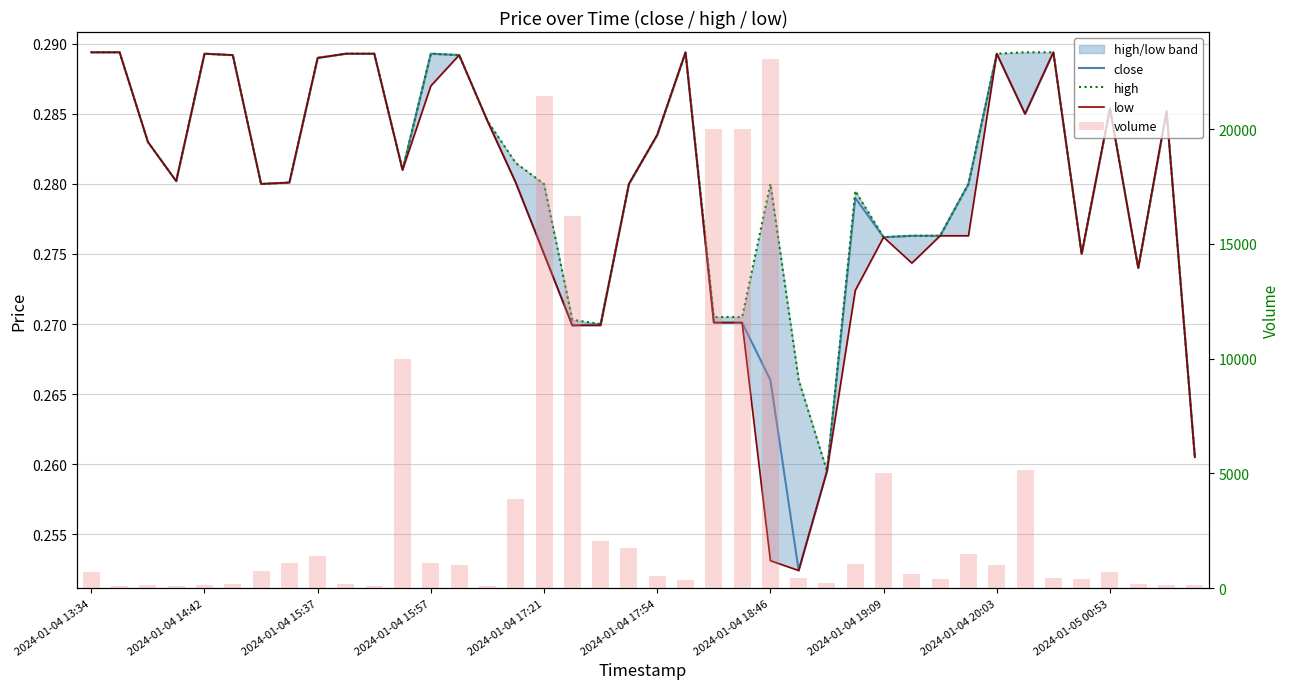

Is the value of low at 35 greater than the value of close at 2024-01-04 17:54?

No